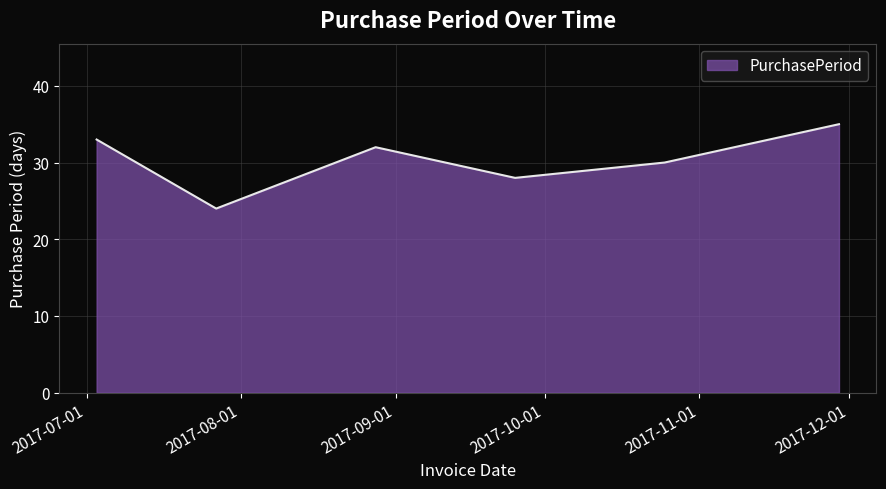

Count the number of categories in the chart.

6